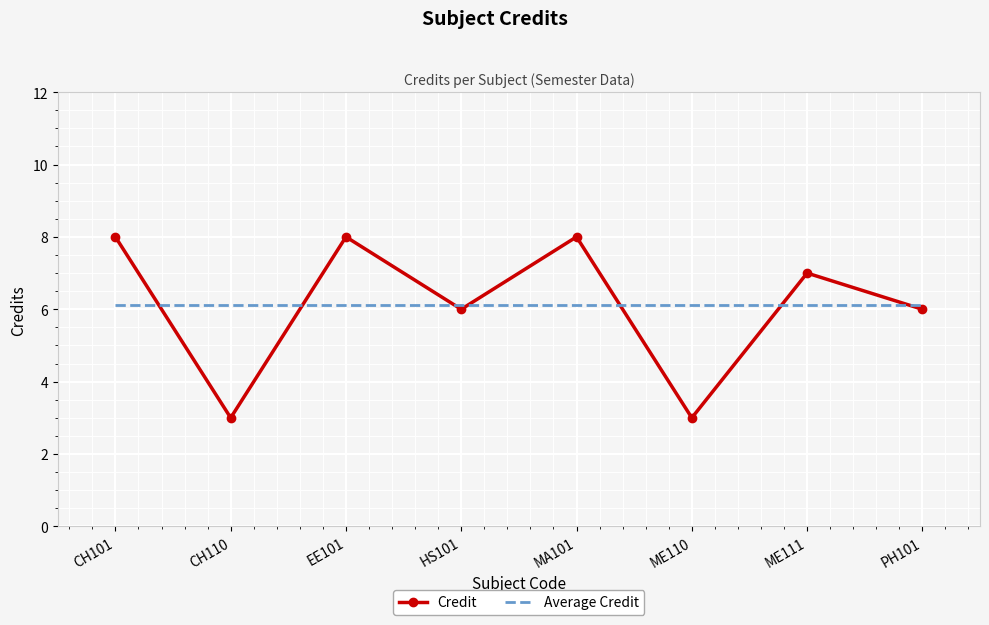

Between which two adjacent categories do Credit and Average Credit first intersect?

CH101 and CH110